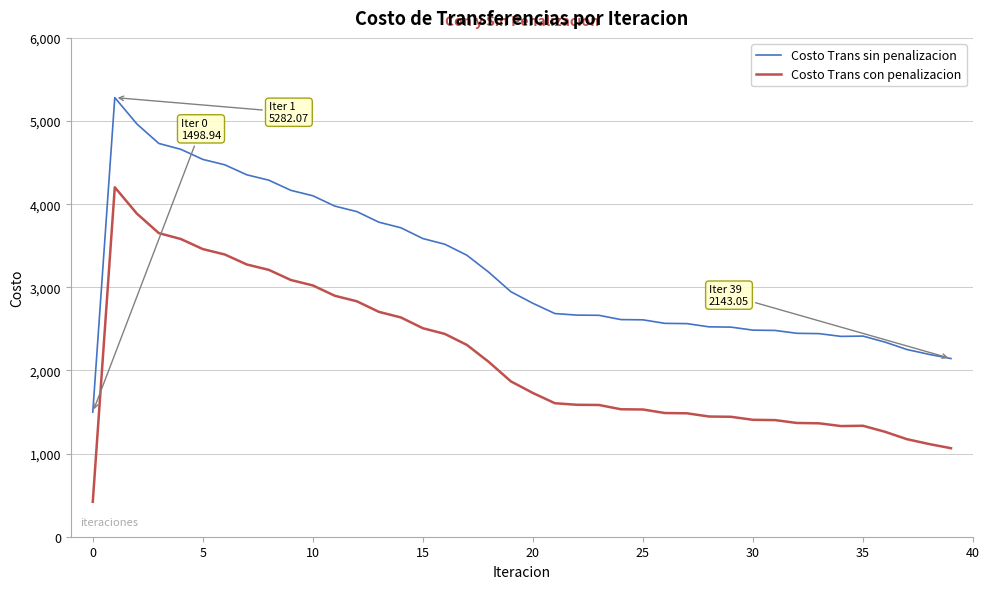

What are all the series names shown in the legend?

Costo Trans sin penalizacion, Costo Trans con penalizacion